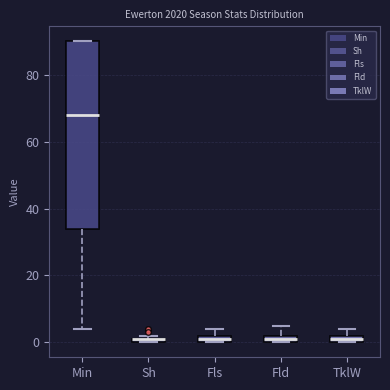

Where is the upper edge of the box for TklW on the y-axis? The values are not printed on the chart, so give them approximately, as read against the axis.

2